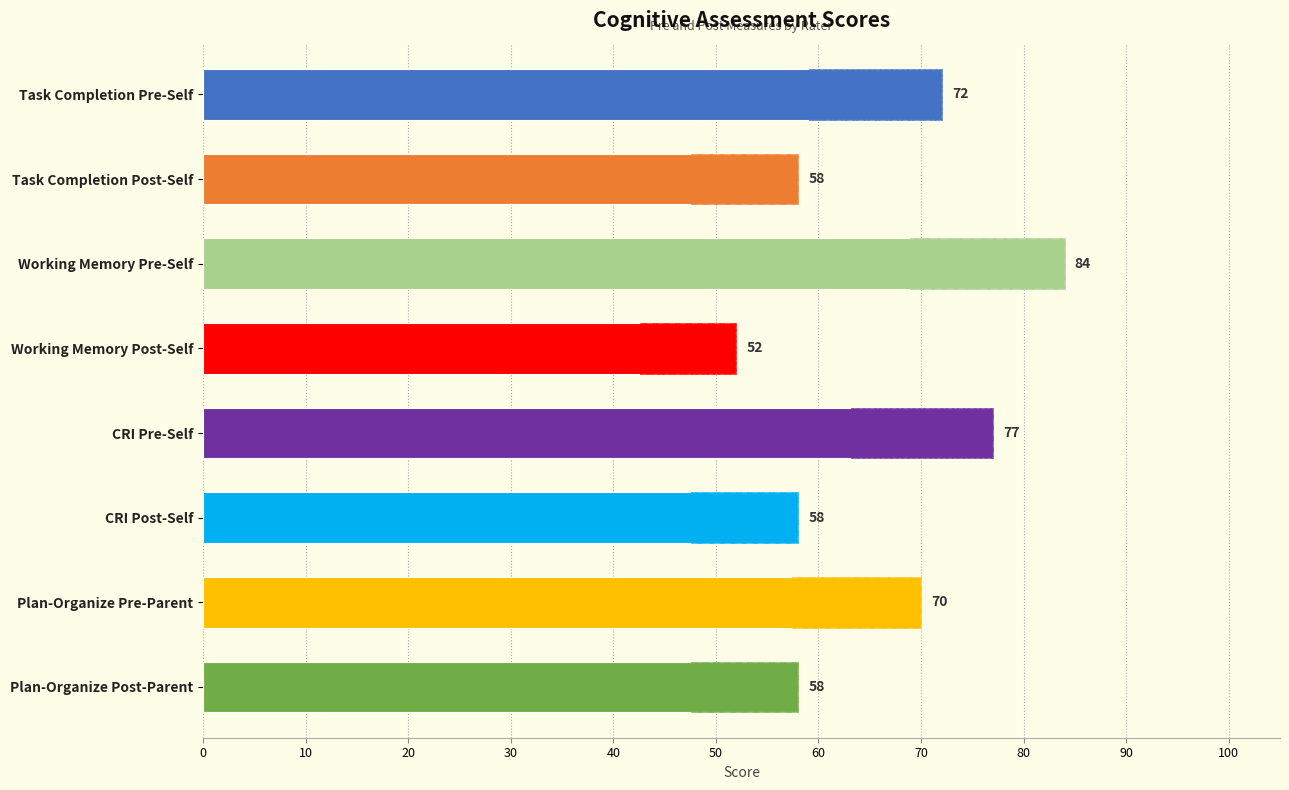

What is the smallest value displayed?

52